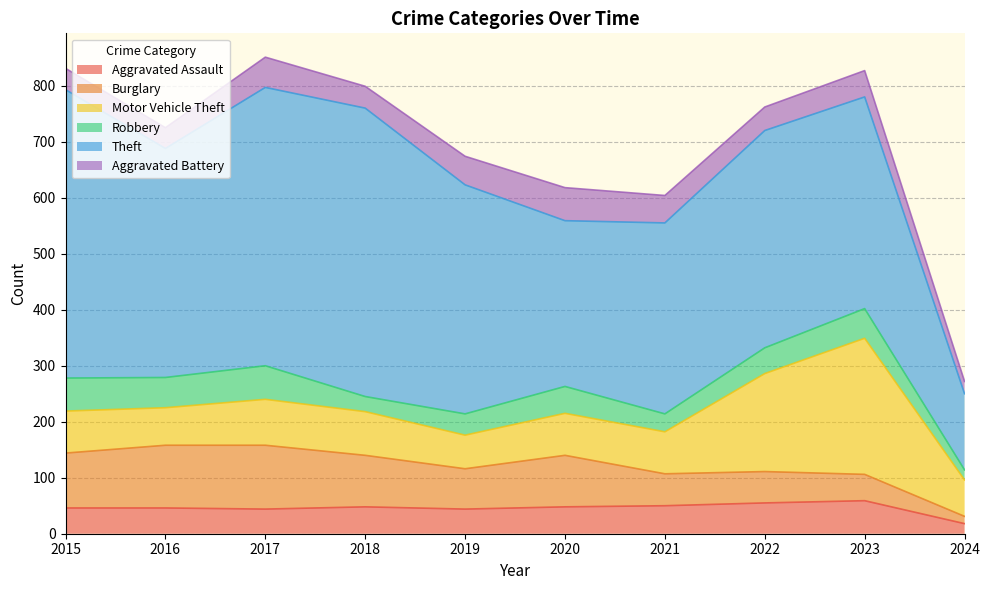

Reading right to left, extract all data points from this chart.

Aggravated Assault: 18	59	55	50	48	44	48	44	46	46
Burglary: 13	47	56	57	92	72	92	114	112	98
Motor Vehicle Theft: 65	243	175	75	75	60	78	82	67	75
Robbery: 18	53	46	32	48	38	27	60	54	59
Theft: 136	378	388	341	296	409	515	497	409	515
Aggravated Battery: 22	47	42	49	59	51	39	54	37	38